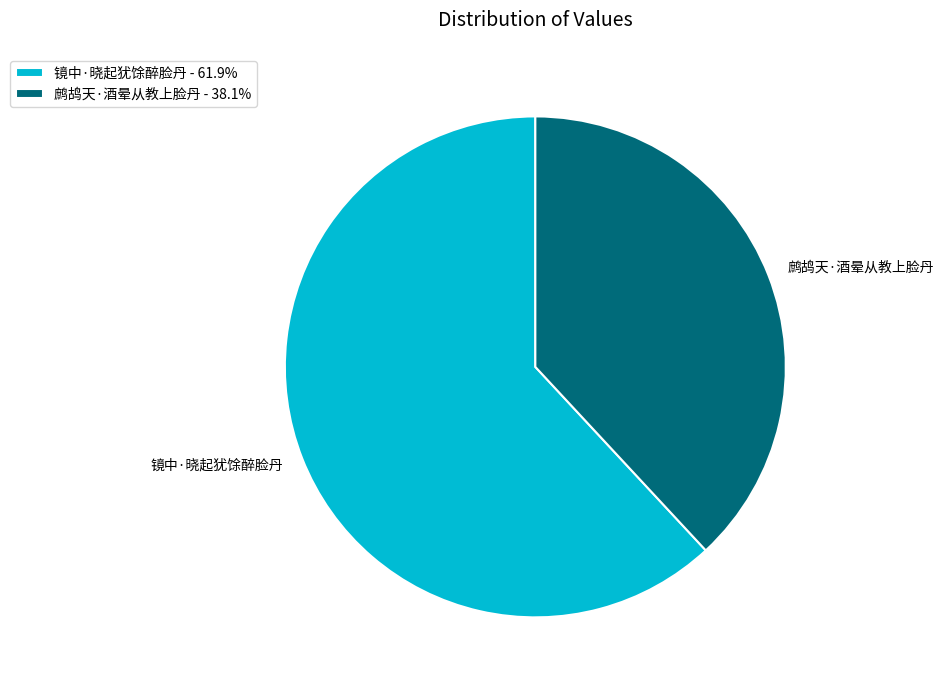

Is there any slice that represents more than half of the pie?

Yes